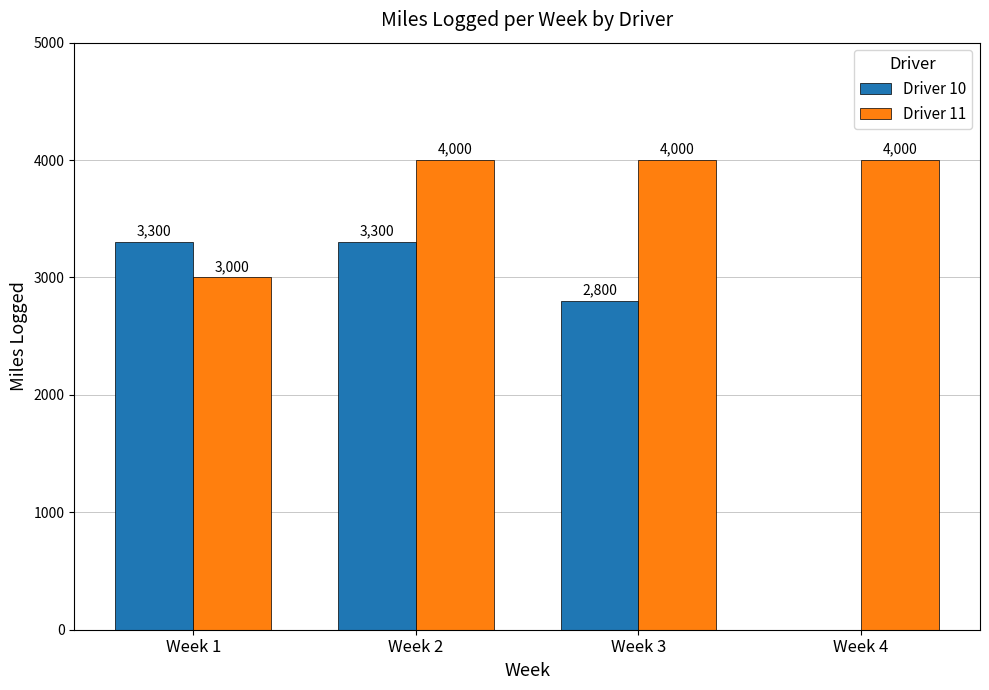

Reading left to right, list all the values displayed in this chart.

Driver 10: 3300	3300	2800	0
Driver 11: 3000	4000	4000	4000